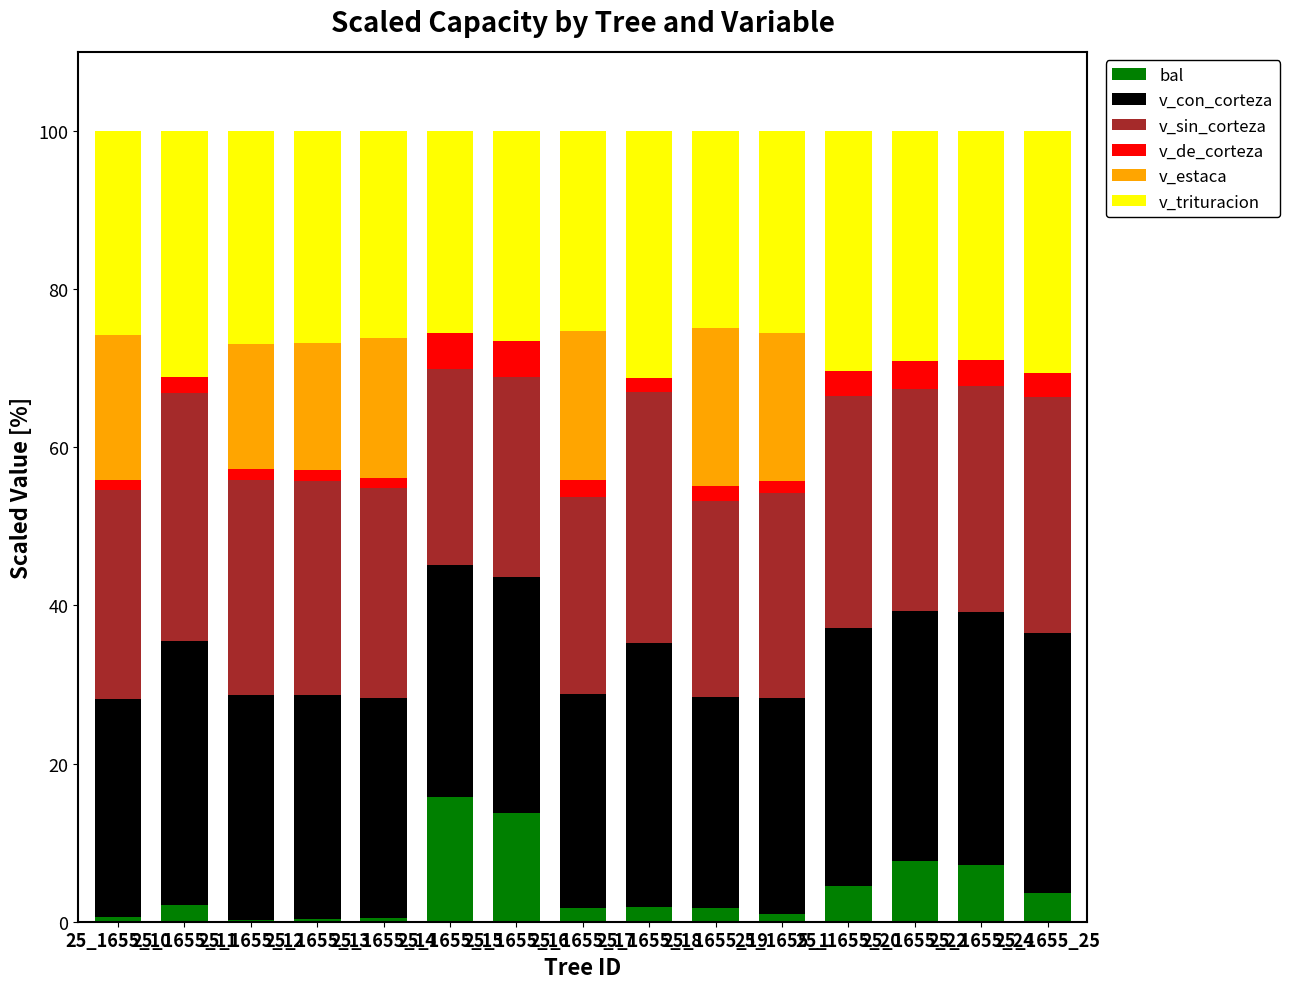

What is the highest value of the bal series?

15.8